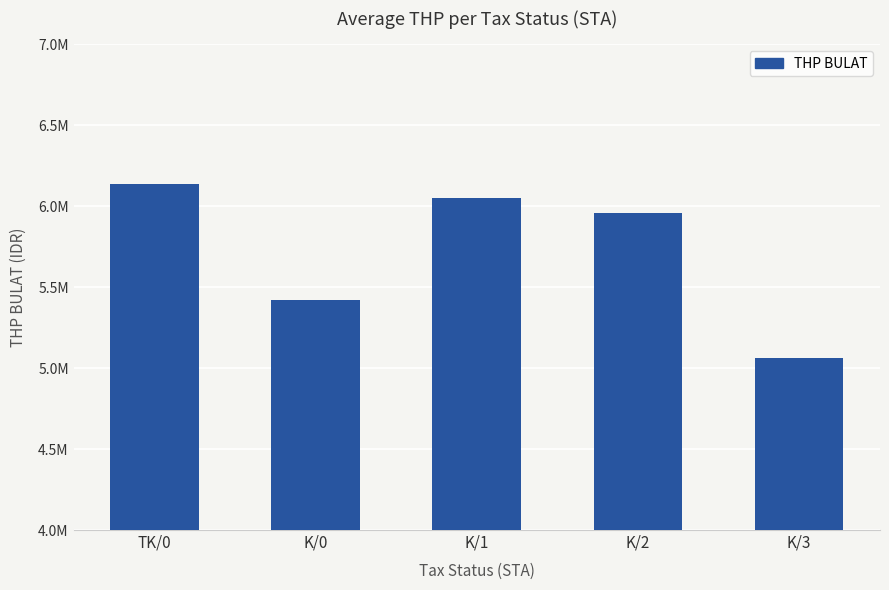

Reading right to left, list all the values displayed in this chart.

K/3=5062000	K/2=5956975	K/1=6046950	K/0=5421400	TK/0=6137847